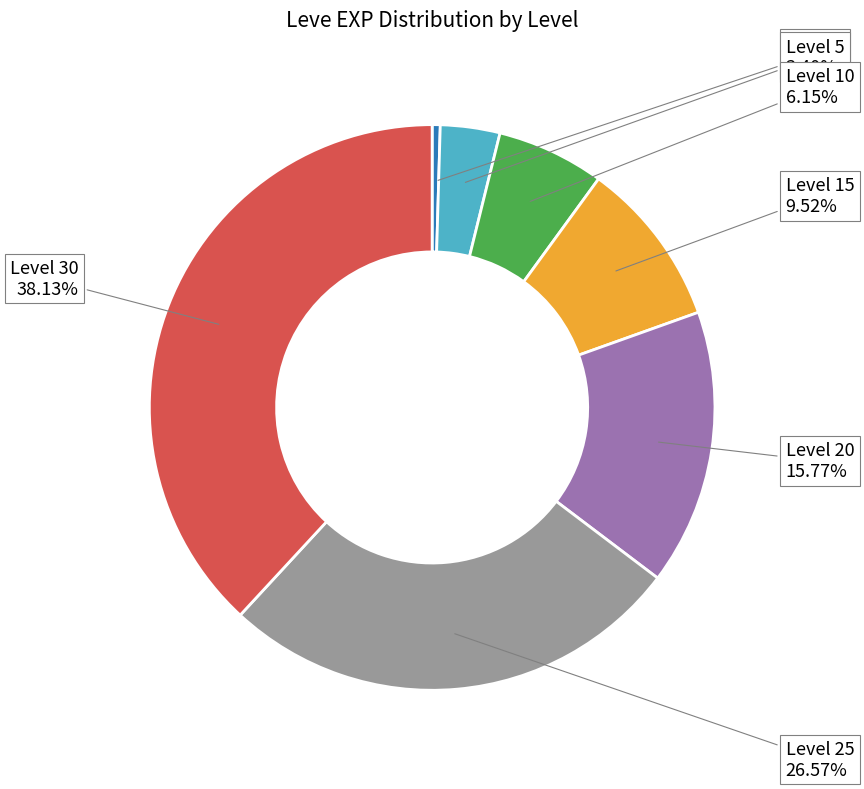

Does any single category account for the majority?

No